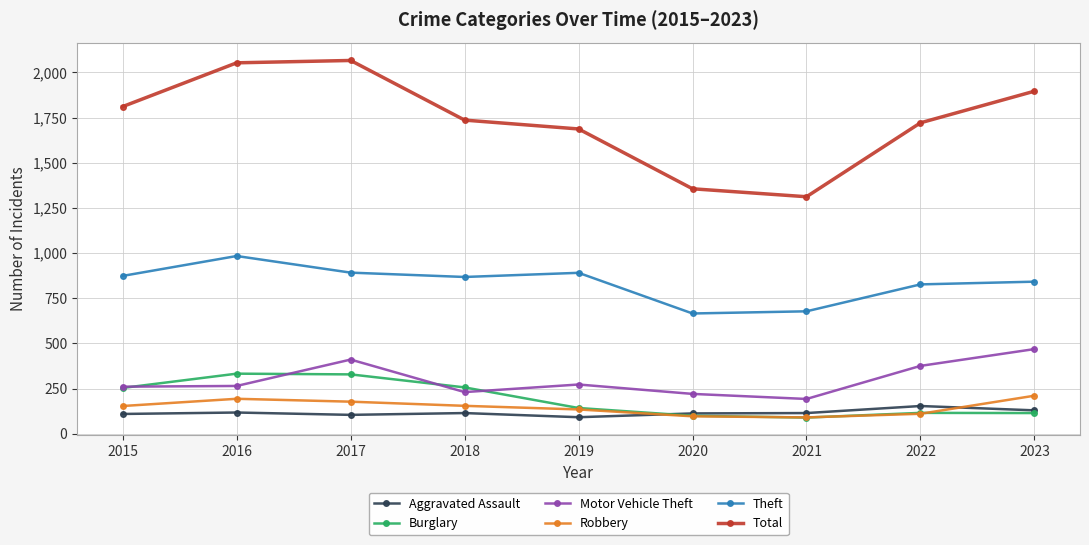

What is the value of the Motor Vehicle Theft point at the 5th from the left?

273